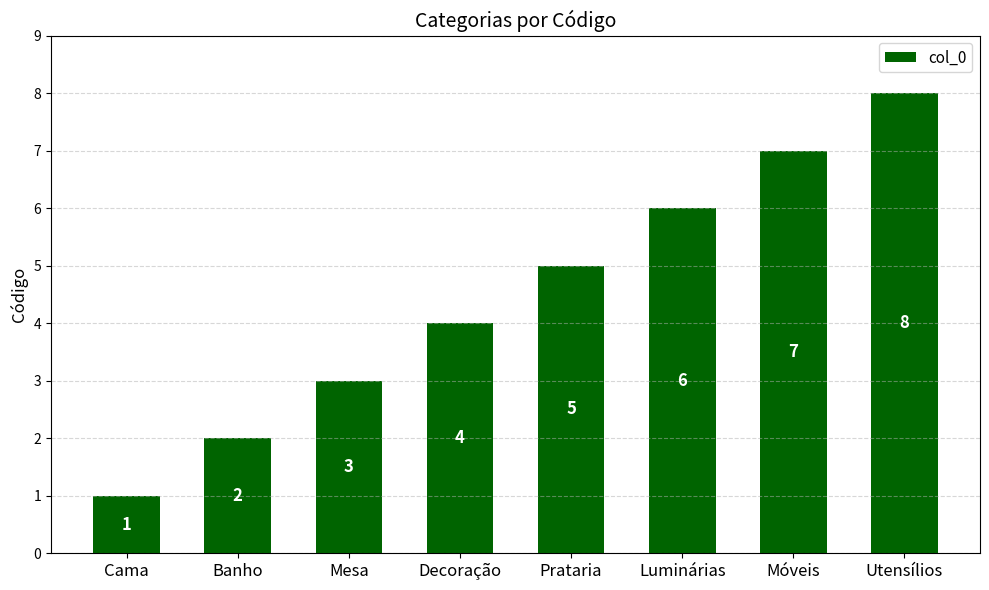

Rank the categories by value from lowest to highest.

Cama, Banho, Mesa, Decoração, Prataria, Luminárias, Móveis, Utensílios